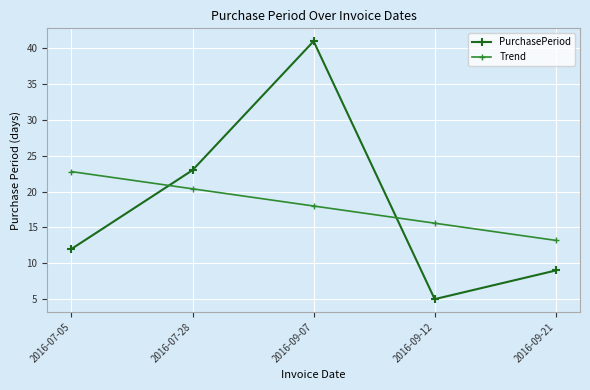

Reading left to right, list all the values displayed in this chart.

PurchasePeriod: 12.0	23.0	41.0	5.0	9.0
Trend: 22.8	20.4	18.0	15.6	13.2